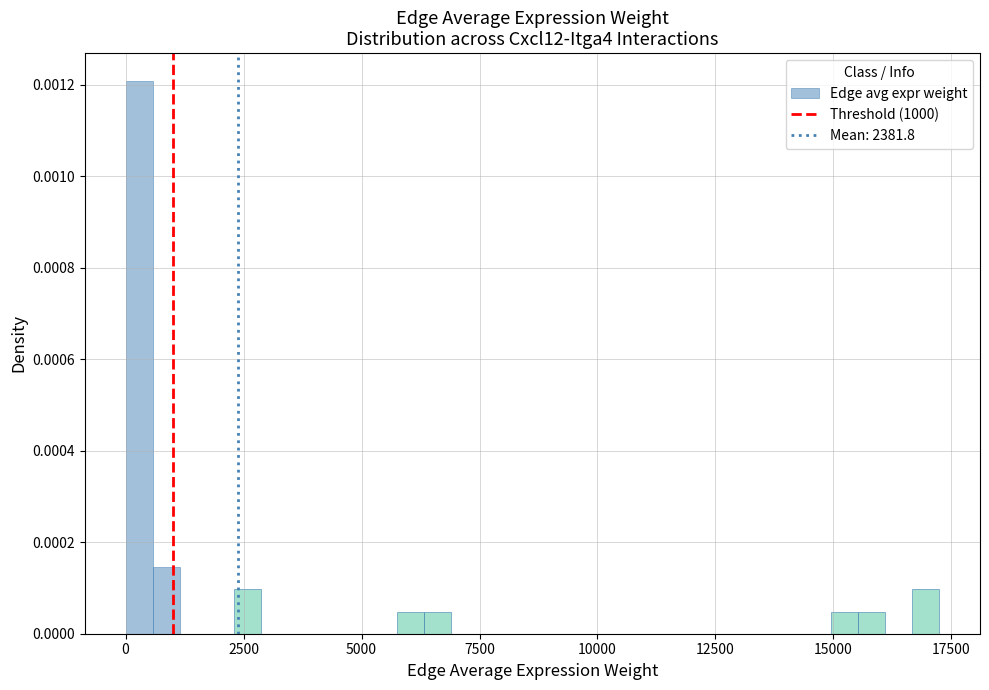

Around what value on the x-axis is the tallest bar? Give the approximate position of its centre, as read against the axis.

500